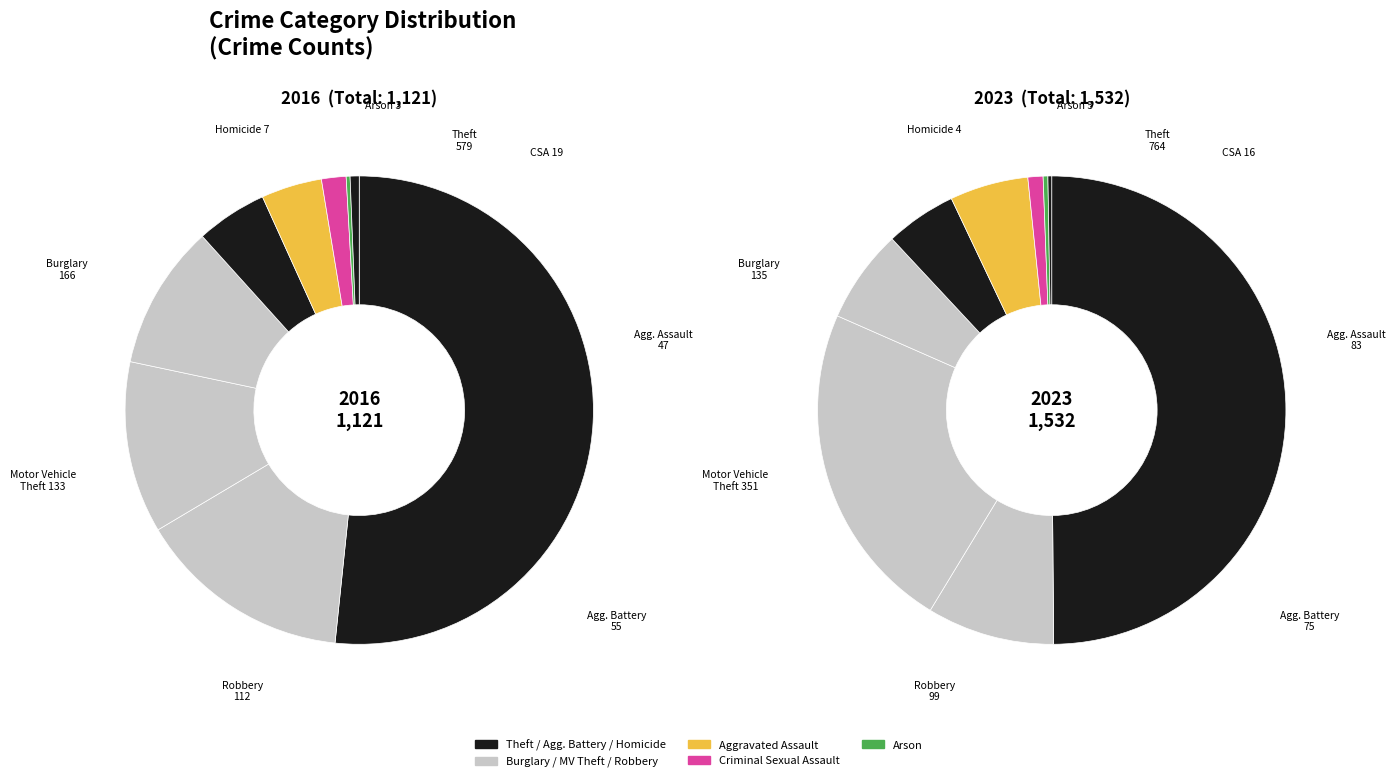

What portion of the pie excludes values_2016?

48.3%